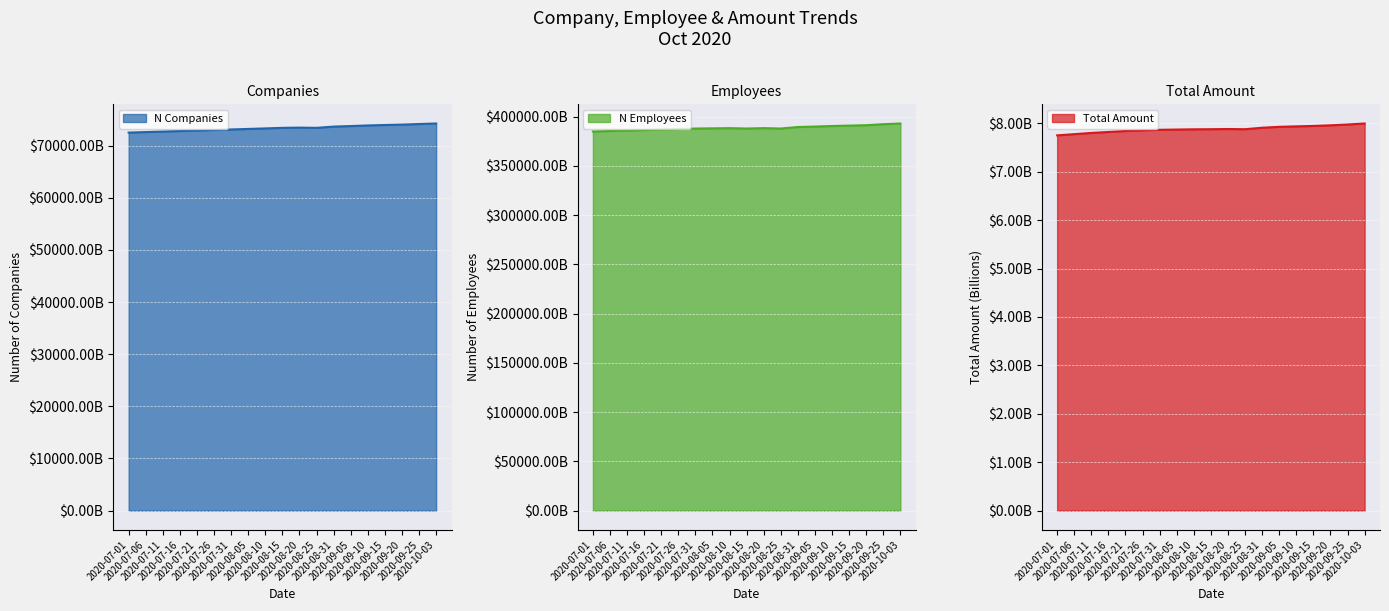

How many interior local peaks does the n_employees series have?

2